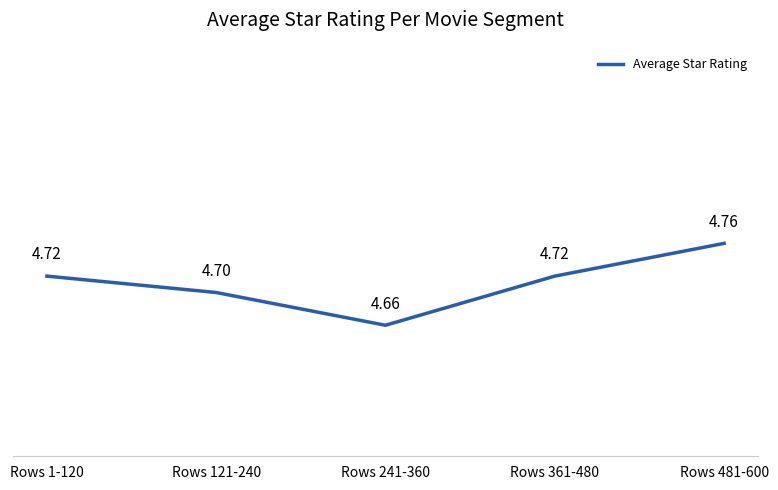

What is the average value?

4.7